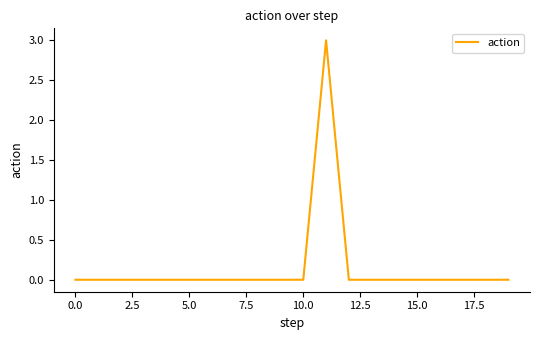

How many lines are shown in the chart?

1